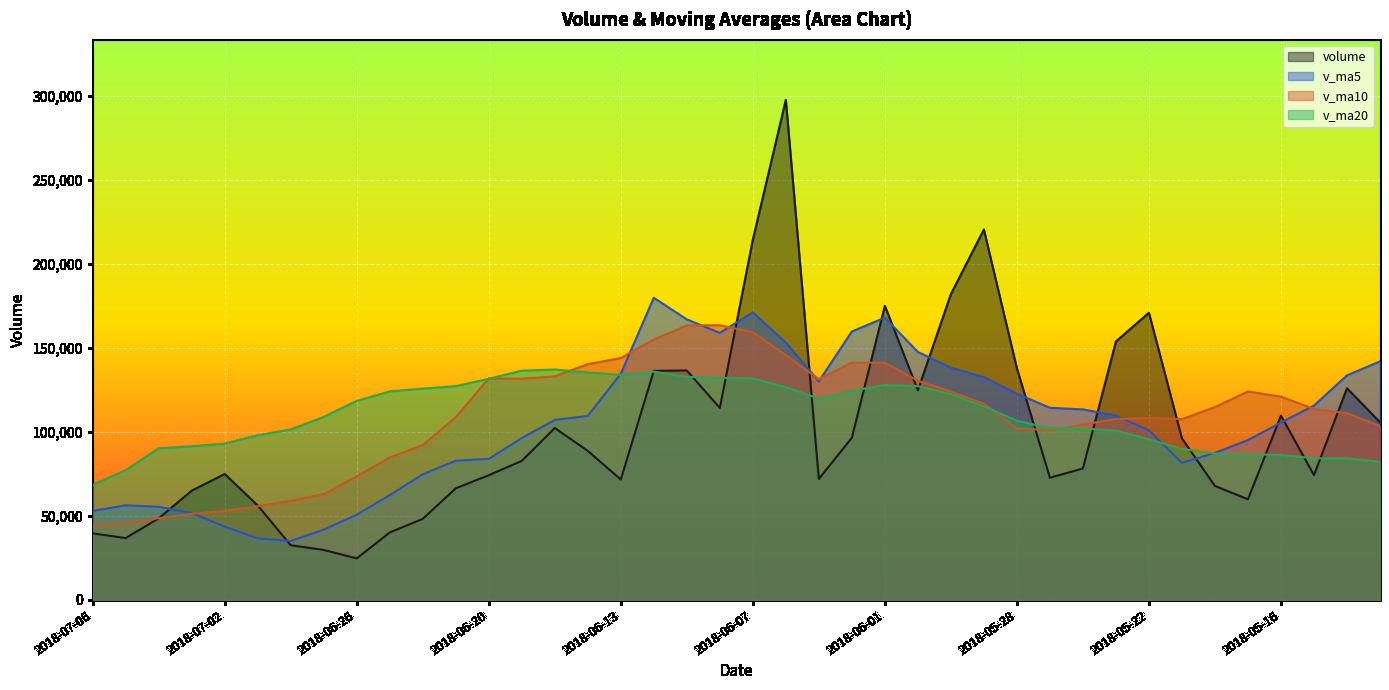

At 2018-05-18, list the series in order from largest to smallest.

v_ma10, v_ma5, v_ma20, volume